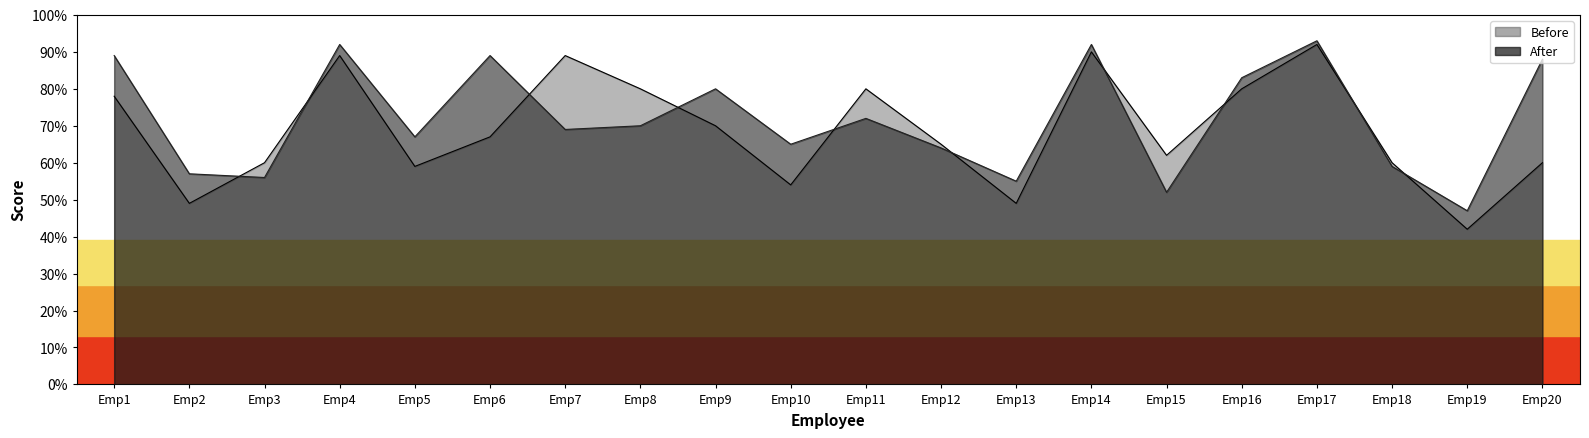

At which category does Before reach its first local peak?

Emp4